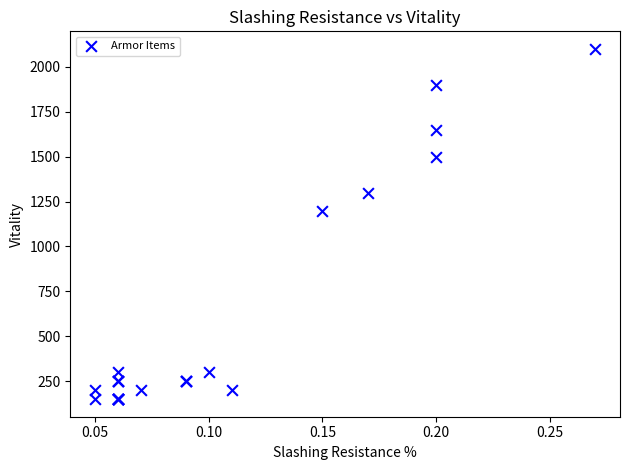

What Y value in the scatter plot is closest to 1125?

1200